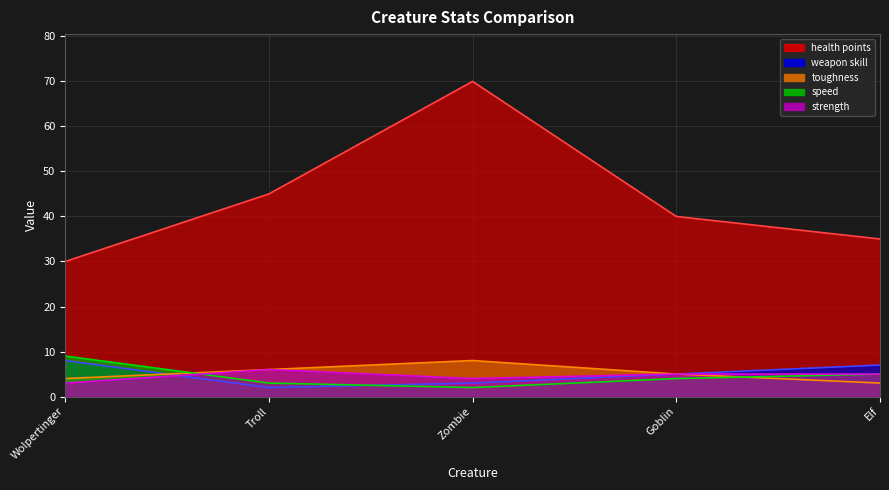

Reading left to right, extract all data points from this chart.

health points: Wolpertinger=30	Troll=45	Zombie=70	Goblin=40	Elf=35
weapon skill: Wolpertinger=8	Troll=2	Zombie=3	Goblin=5	Elf=7
toughness: Wolpertinger=4	Troll=6	Zombie=8	Goblin=5	Elf=3
speed: Wolpertinger=9	Troll=3	Zombie=2	Goblin=4	Elf=5
strength: Wolpertinger=3	Troll=6	Zombie=4	Goblin=5	Elf=5